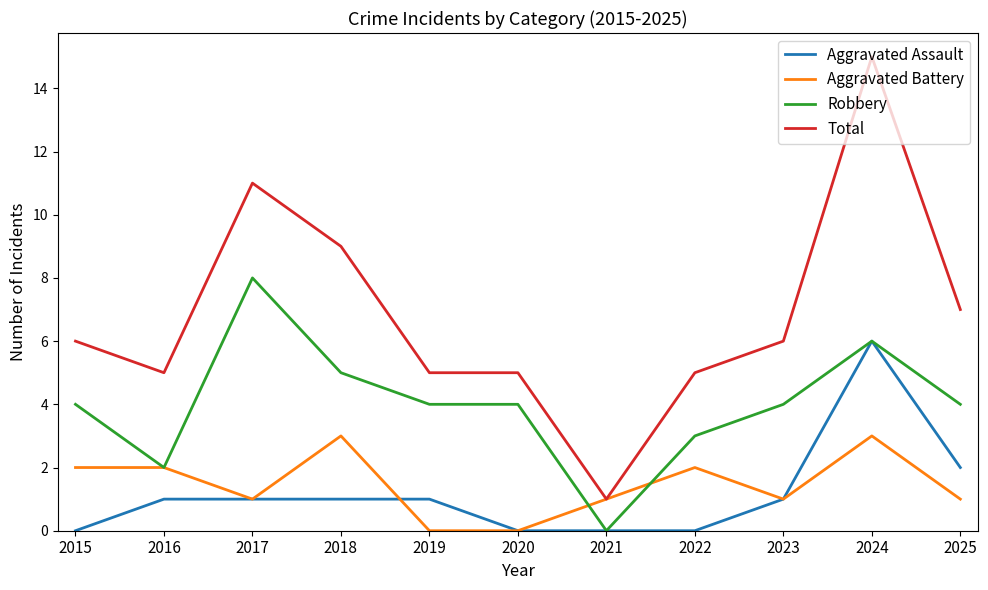

Read the Aggravated Assault value at 2023.

1